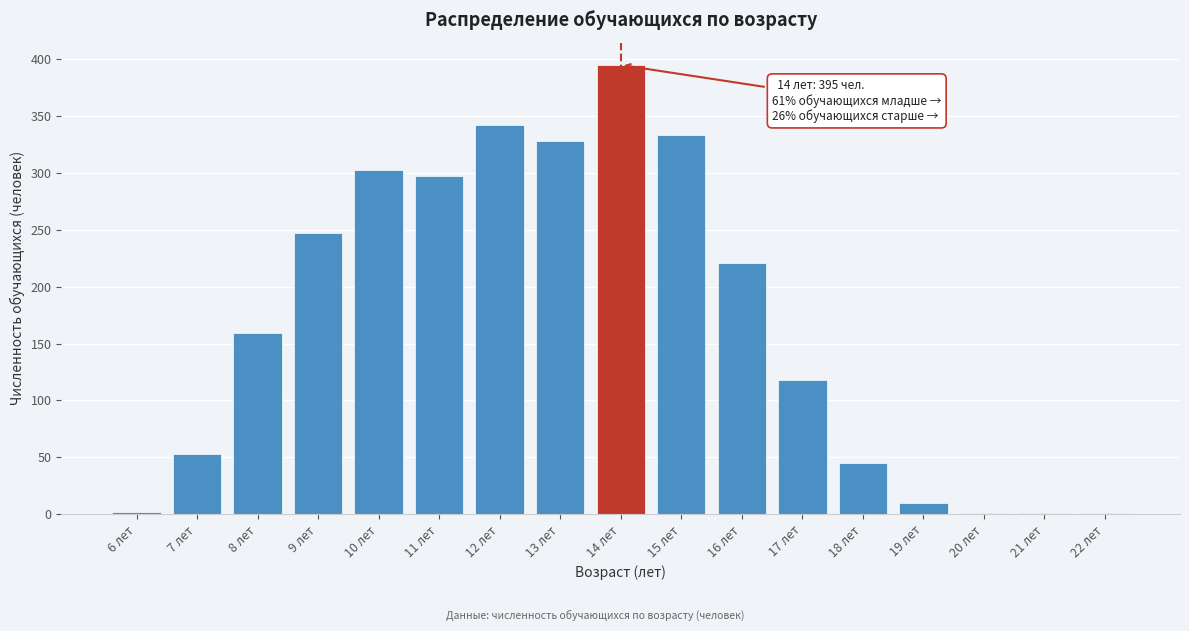

Between 12 лет and 15 лет, which is larger?

12 лет